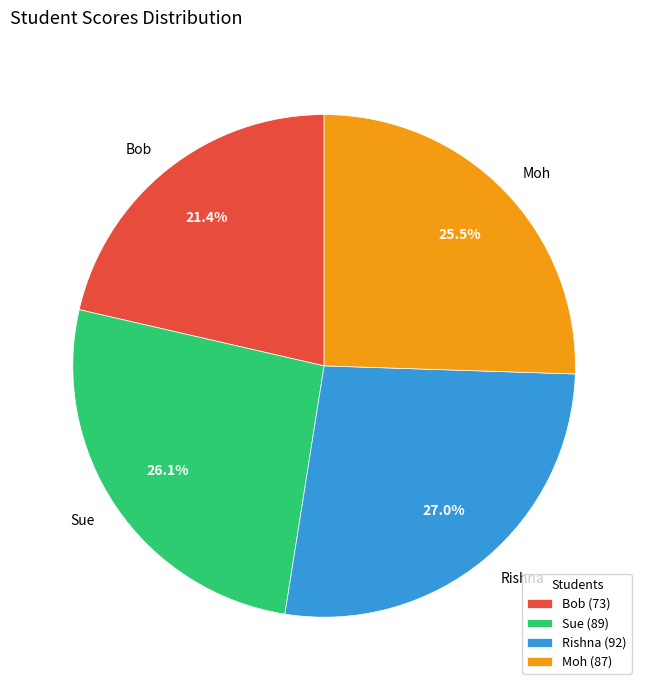

Does Sue account for over 50% of the chart?

No